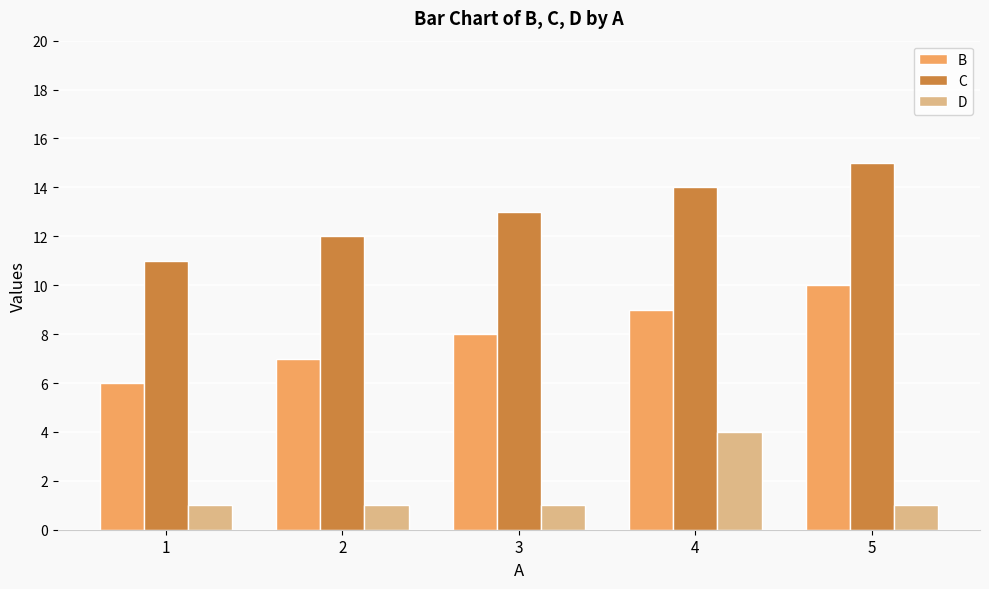

The C series shows 13 at 3. True or false?

True